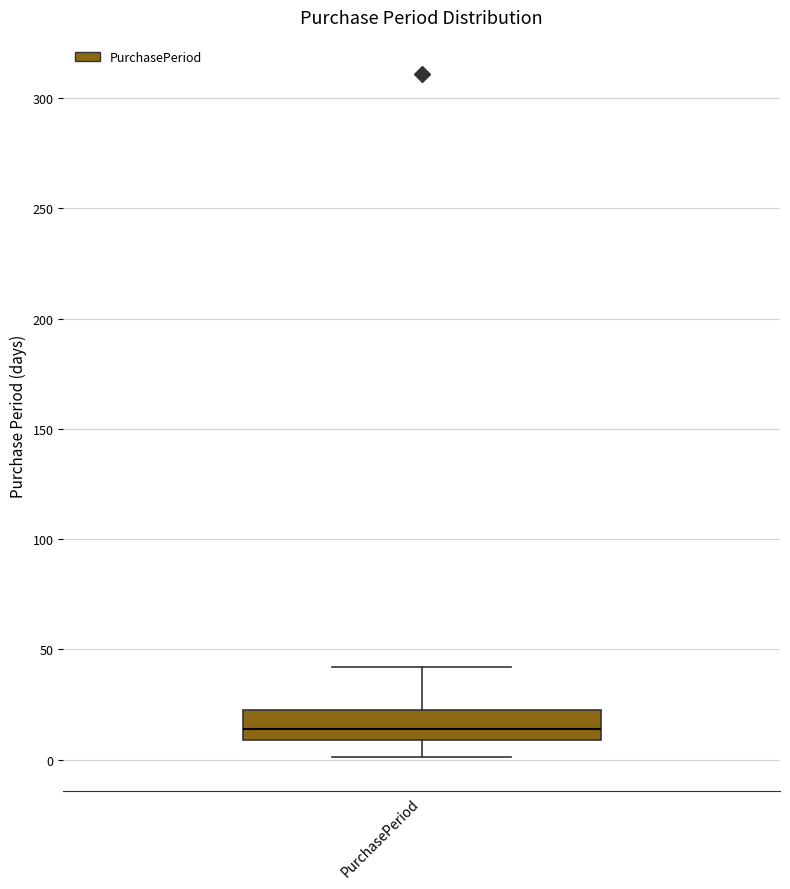

Where is the lower edge of the box for PurchasePeriod on the y-axis? The values are not printed on the chart, so give them approximately, as read against the axis.

10